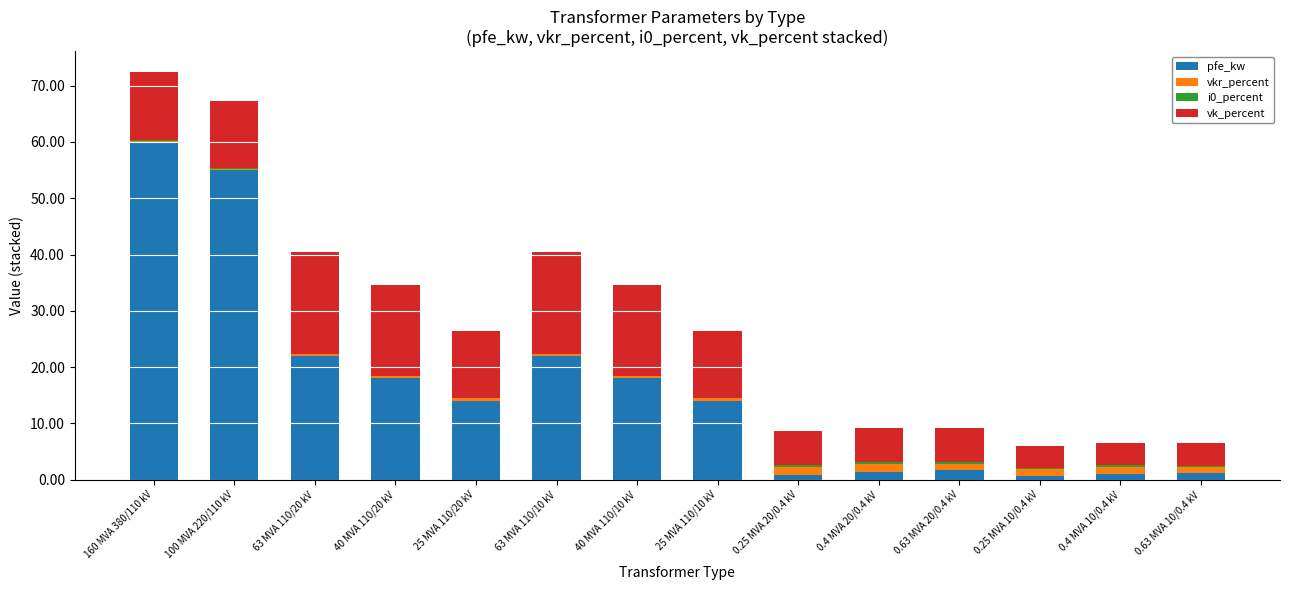

Which category has the highest value in the pfe_kw series?

160 MVA 380/110 kV